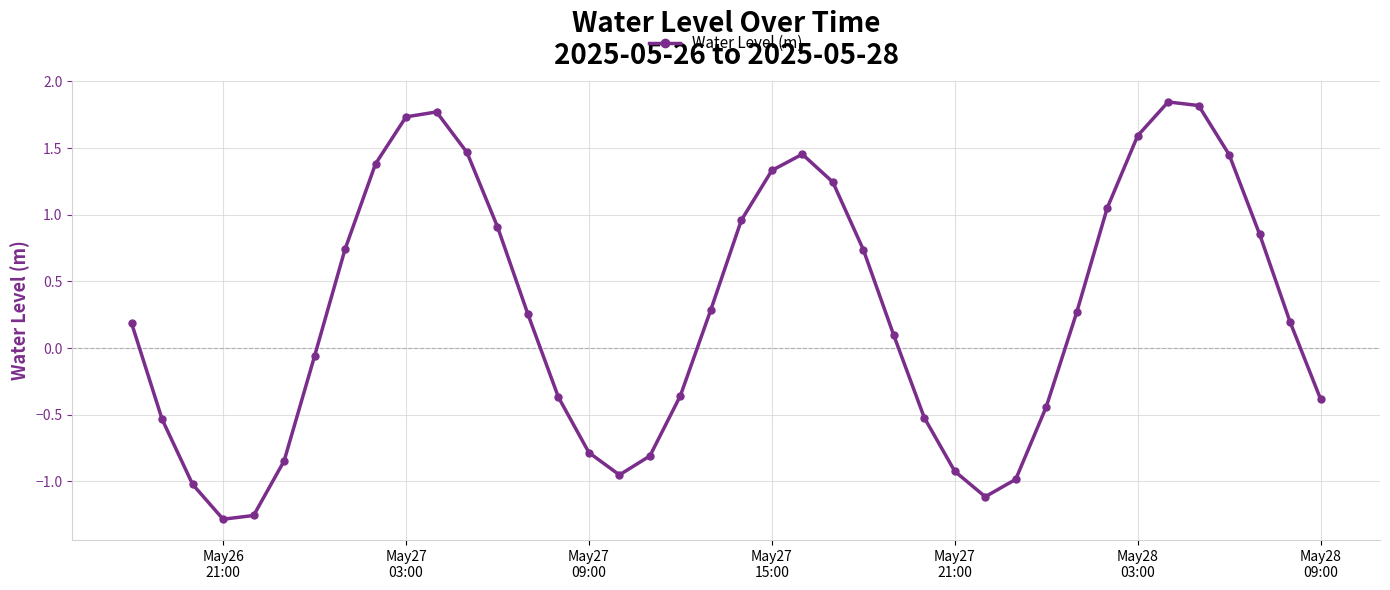

True or false: there are more than 0 points higher than both neighbors.

True